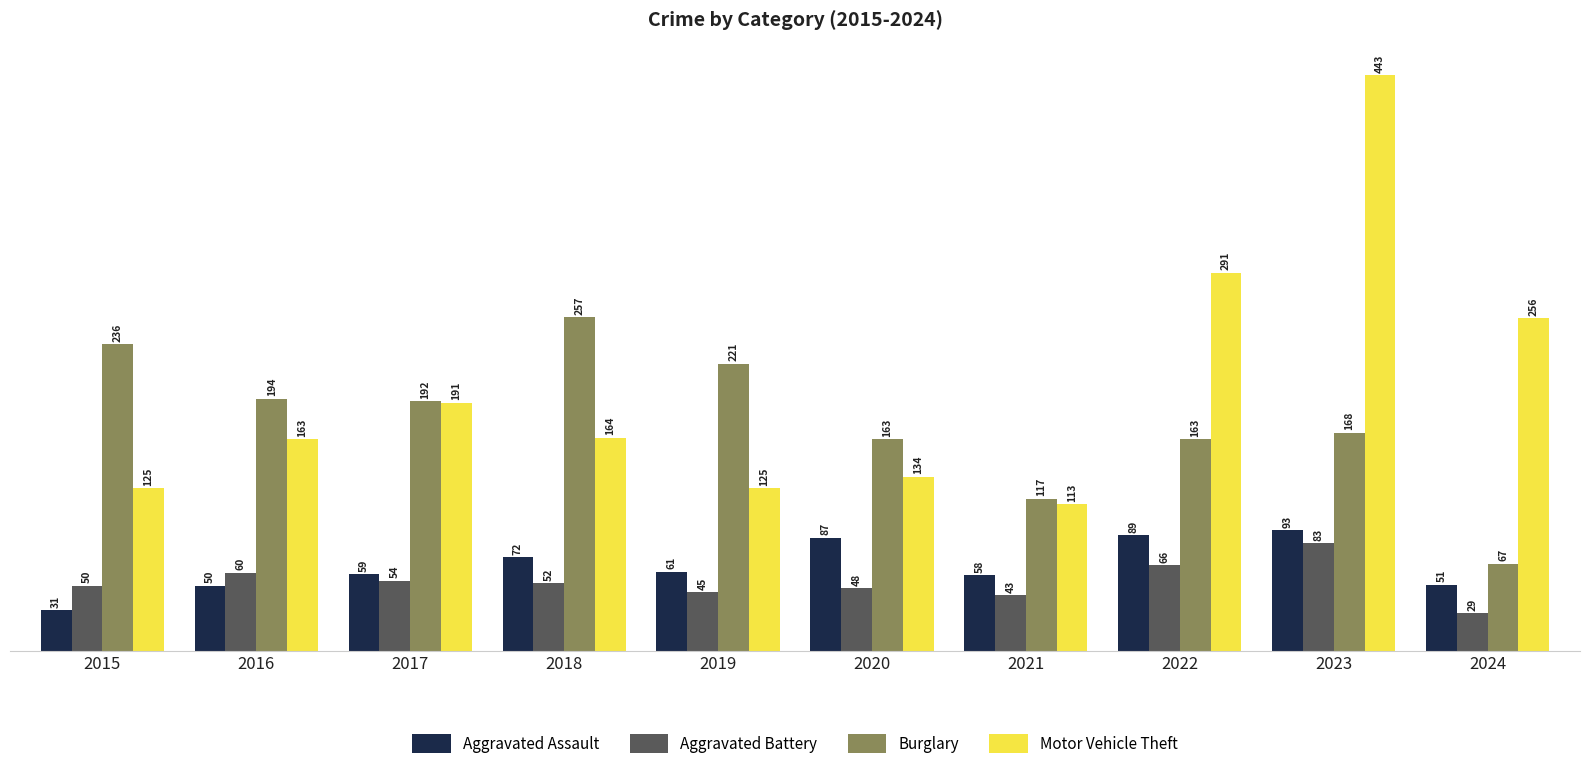

Which series has the largest range (max minus min)?

Motor Vehicle Theft